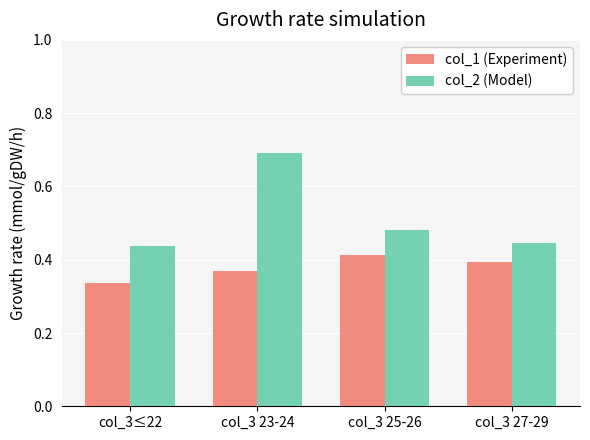

Which series has the widest spread of values?

col_2 (Model)